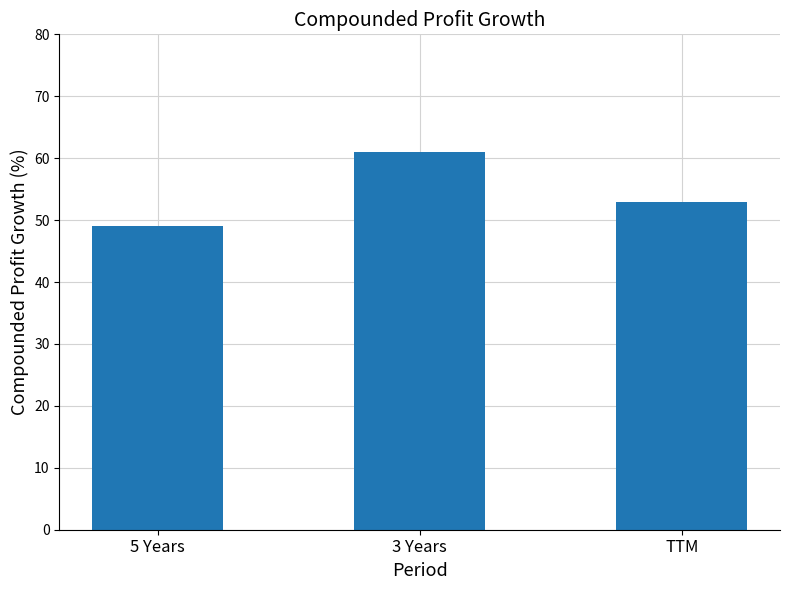

List the labels in order of value, smallest first.

5 Years, TTM, 3 Years